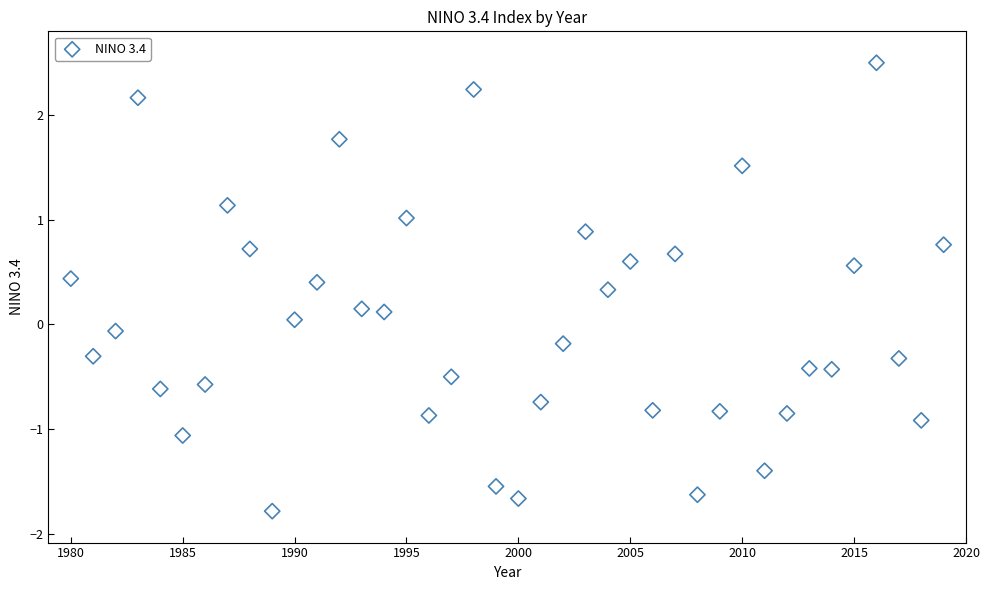

What is the range of X values (max minus min)?

39.0